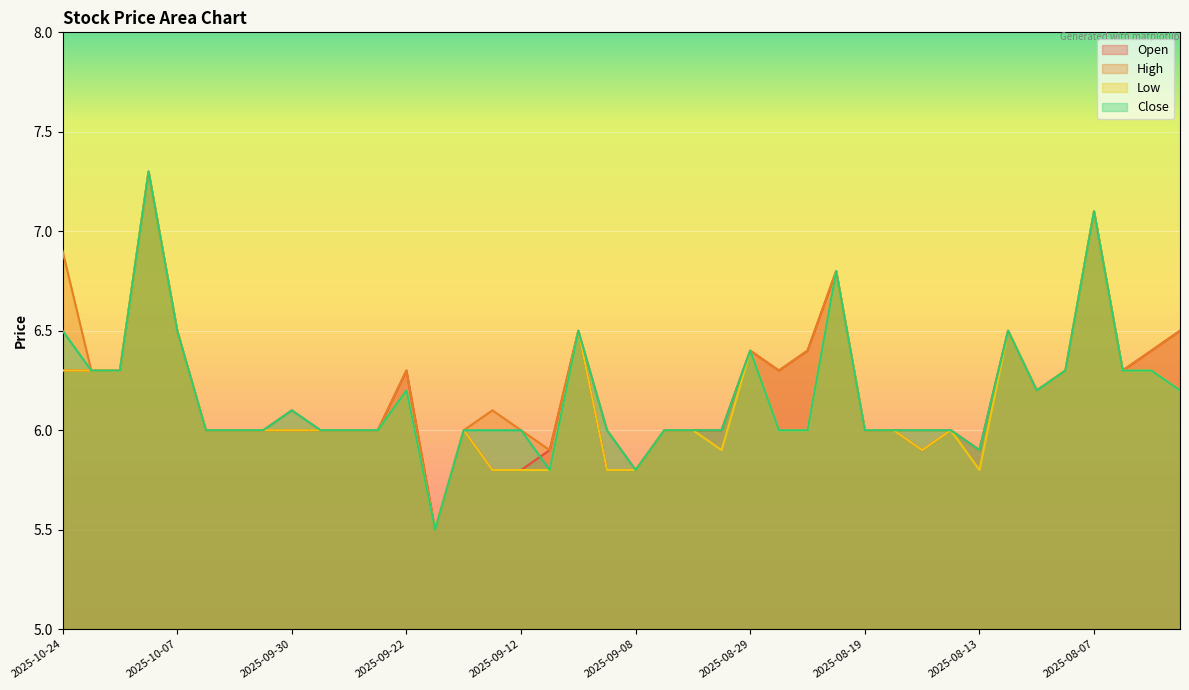

Rank the categories by High value from lowest to highest.

2025-09-19, 2025-09-08, 2025-09-11, 2025-08-13, 2025-10-03, 2025-10-02, 2025-10-01, 2025-09-29, 2025-09-26, 2025-09-23, 2025-09-18, 2025-09-12, 2025-09-09, 2025-09-05, 2025-09-04, 2025-09-03, 2025-08-19, 2025-08-18, 2025-08-15, 2025-08-14, 2025-09-30, 2025-09-16, 2025-08-11, 2025-10-16, 2025-10-15, 2025-09-22, 2025-08-28, 2025-08-08, 2025-08-06, 2025-08-29, 2025-08-25, 2025-08-05, 2025-10-07, 2025-09-10, 2025-08-12, 2025-08-04, 2025-08-22, 2025-10-24, 2025-08-07, 2025-10-14